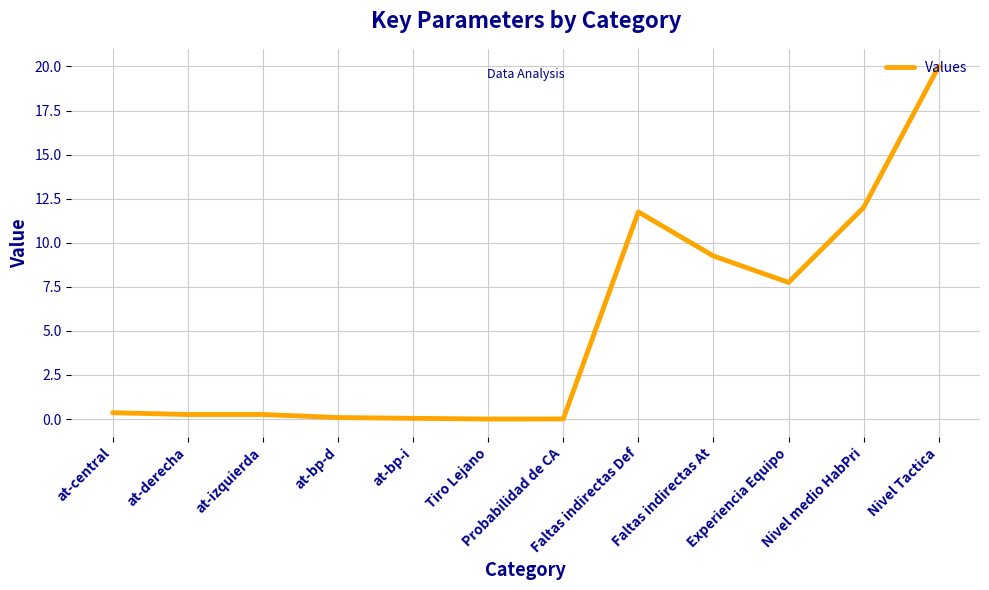

What is the difference between the second highest and second lowest values?

12.0